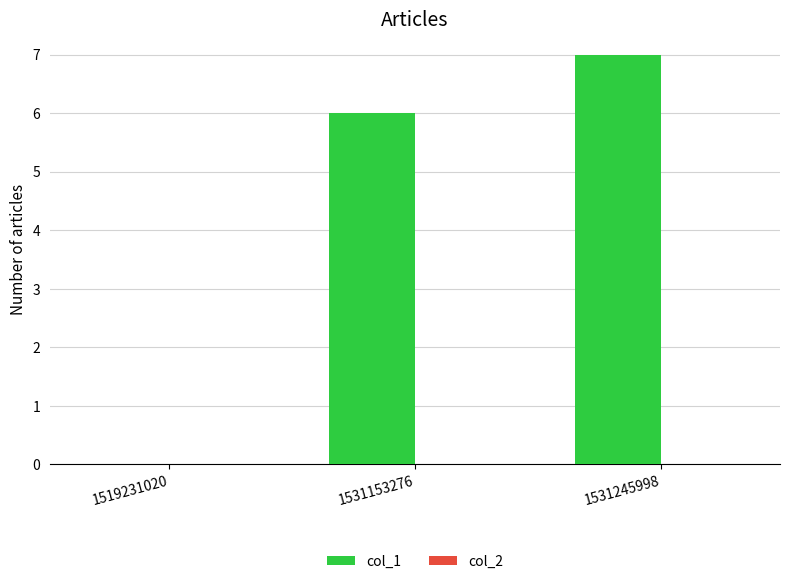

The chart shows a value of 3 at 1531245998. True or false?

False